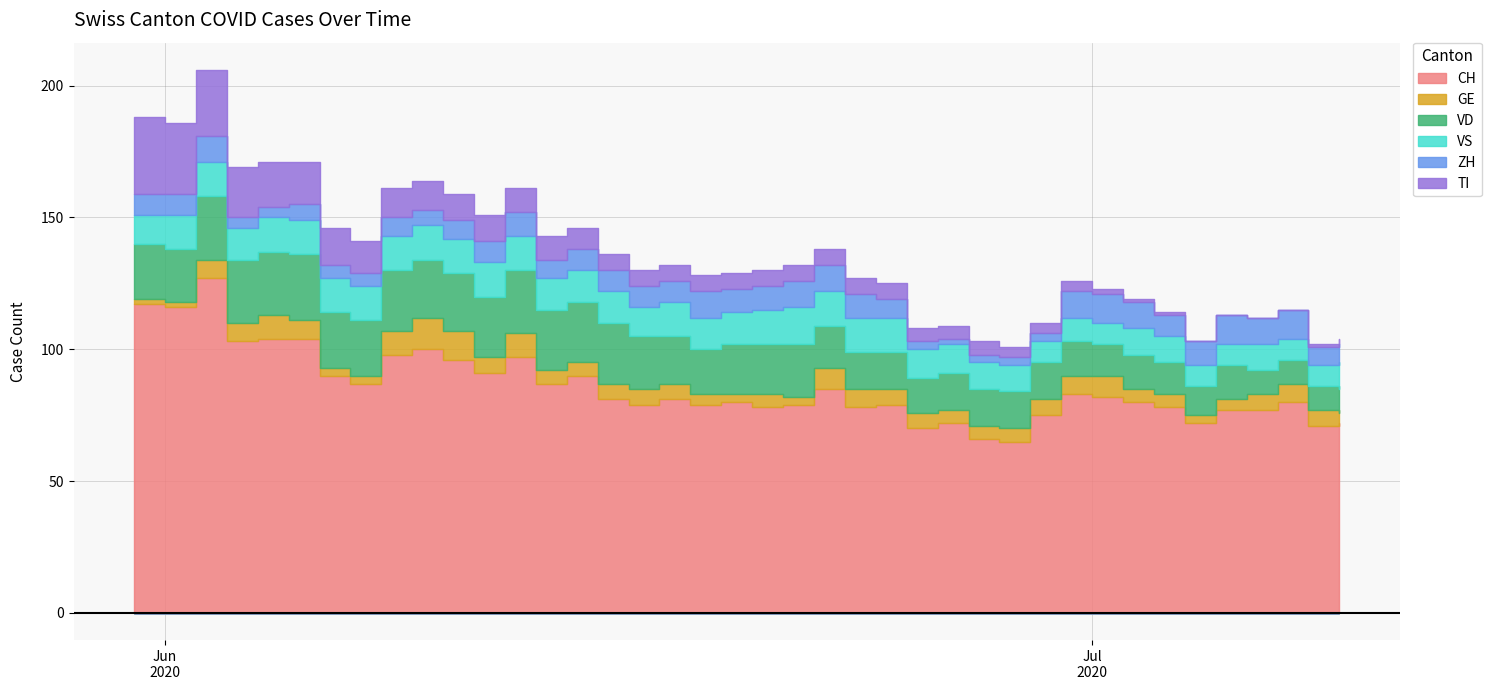

At which category does the chart reach its peak across all series?

2